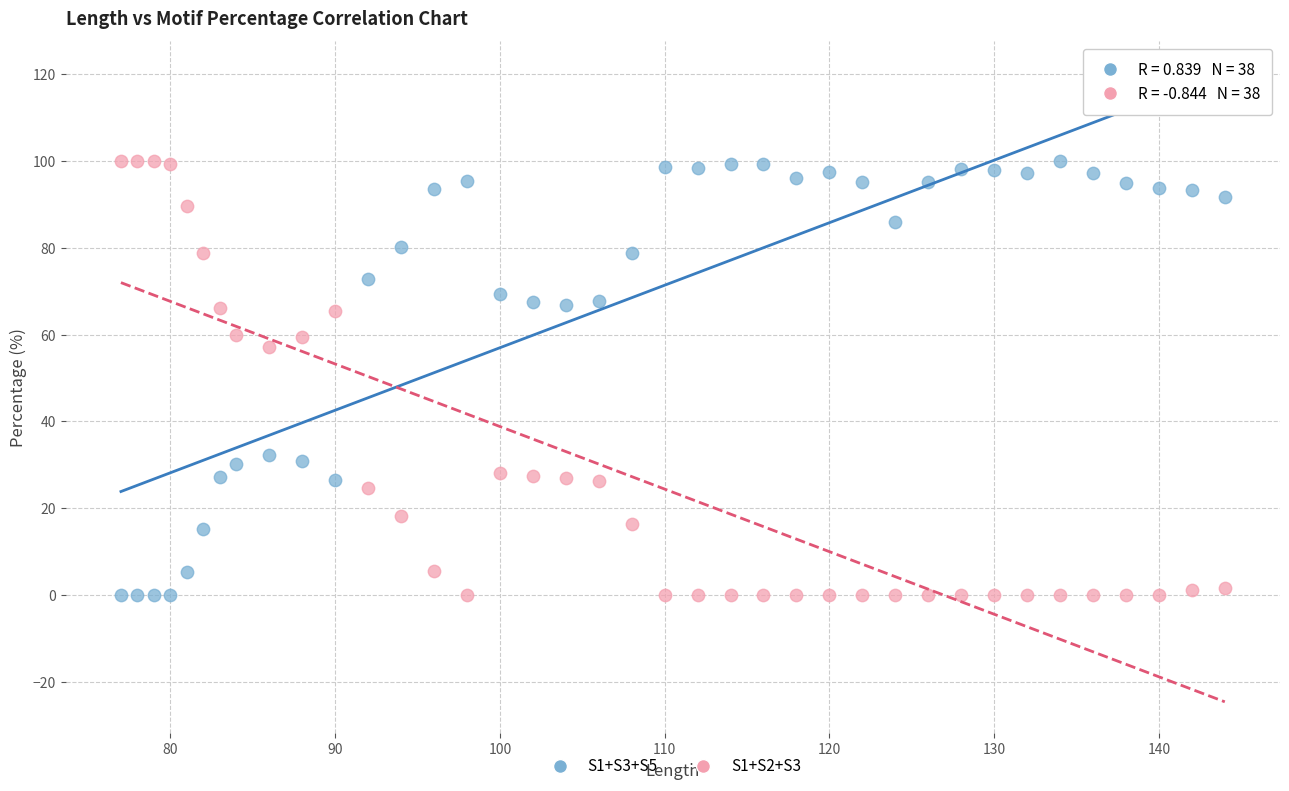

What is the X range (max minus min) for the scatter plot?

67.0